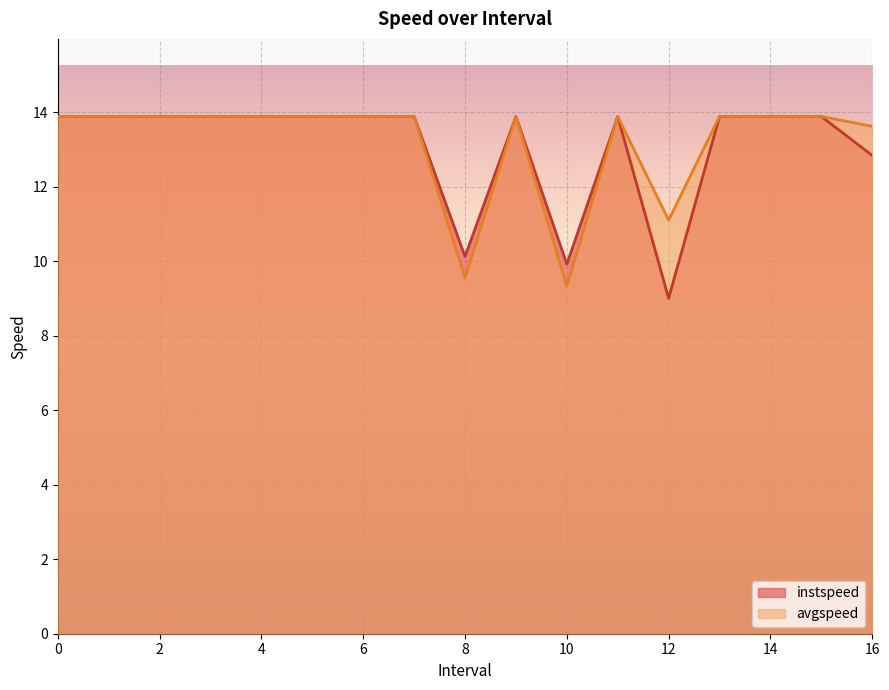

Rank the series by their average value, from lowest to highest.

instspeed, avgspeed